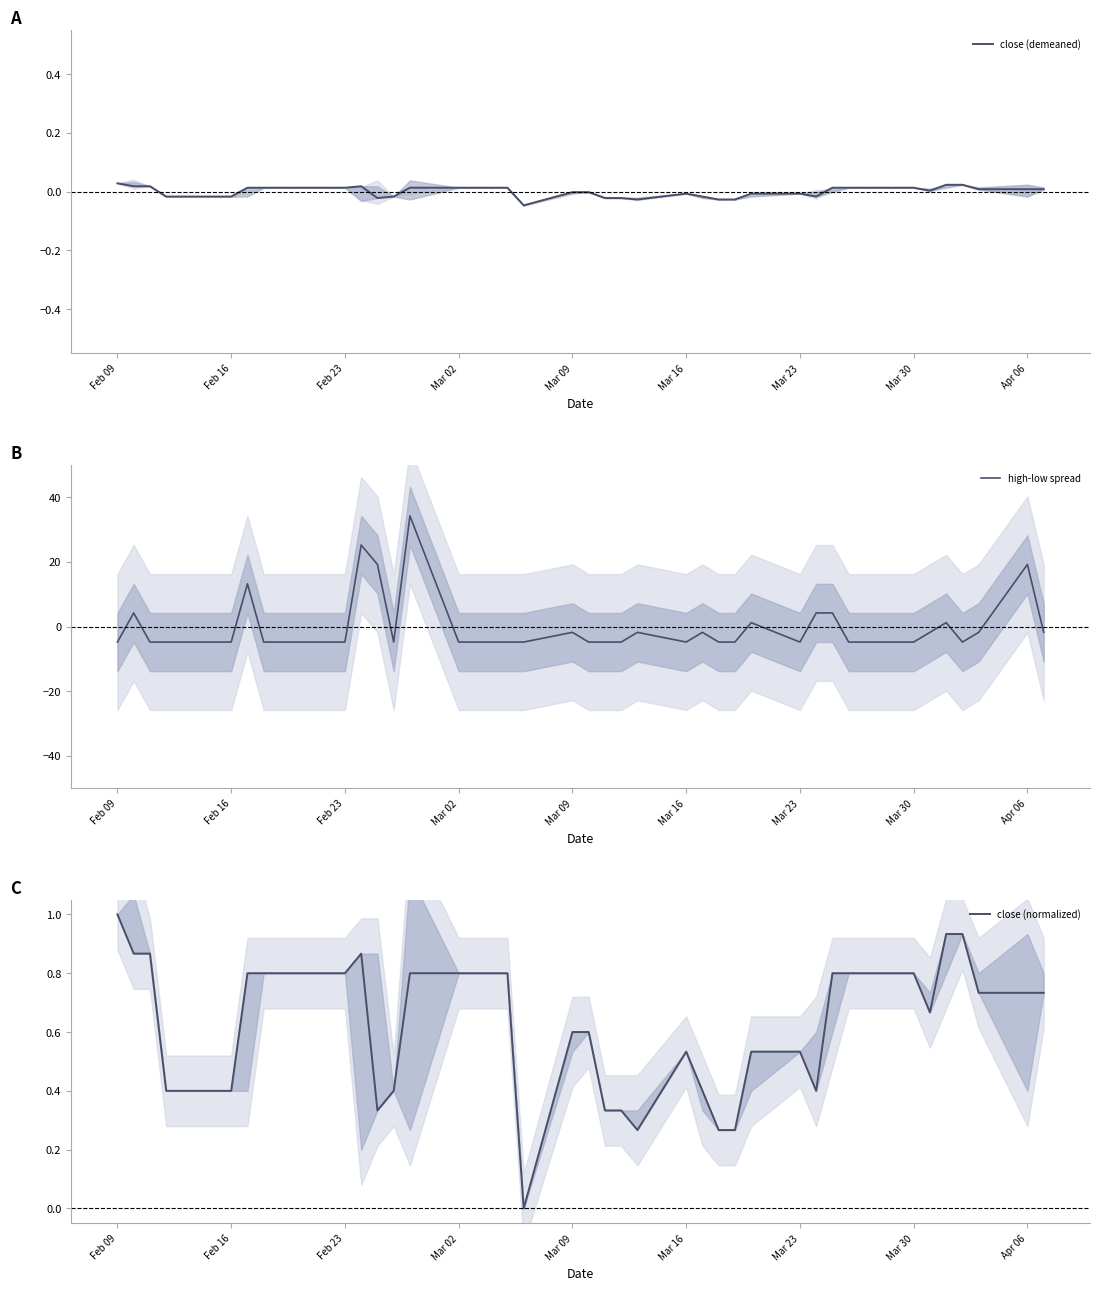

How many negative values does the high-low spread series have?

30